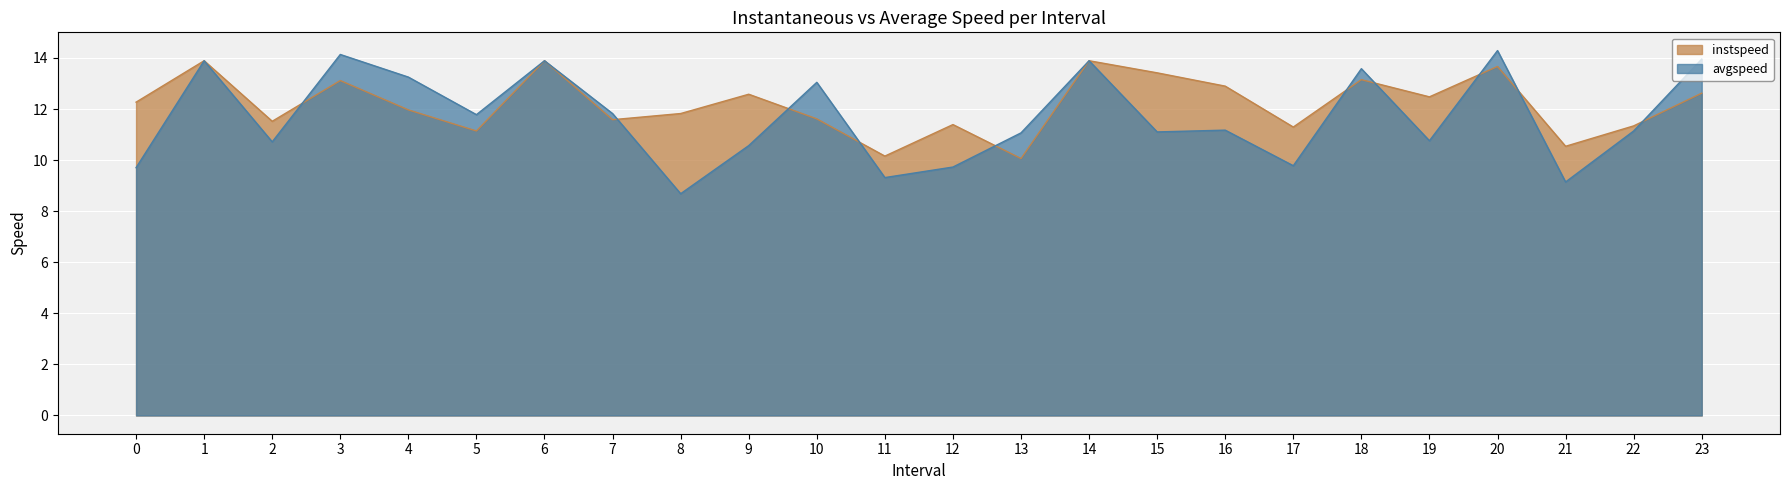

At which category does avgspeed reach its first local peak?

1